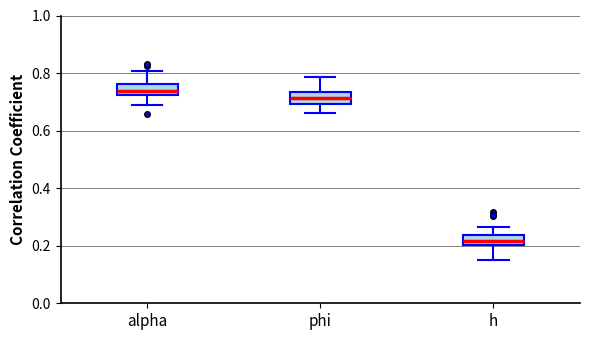

Reading left to right, transcribe this box plot: for each box, give where its median line is, the range the box spans, and where its two whiskers end, as read against the y-axis. The values are not printed on the chart, so give them approximately, as read against the axis.

alpha: median 0.74, box 0.72 to 0.76, whiskers 0.70 to 0.80
phi: median 0.72, box 0.70 to 0.74, whiskers 0.66 to 0.78
h: median 0.22, box 0.20 to 0.24, whiskers 0.16 to 0.26